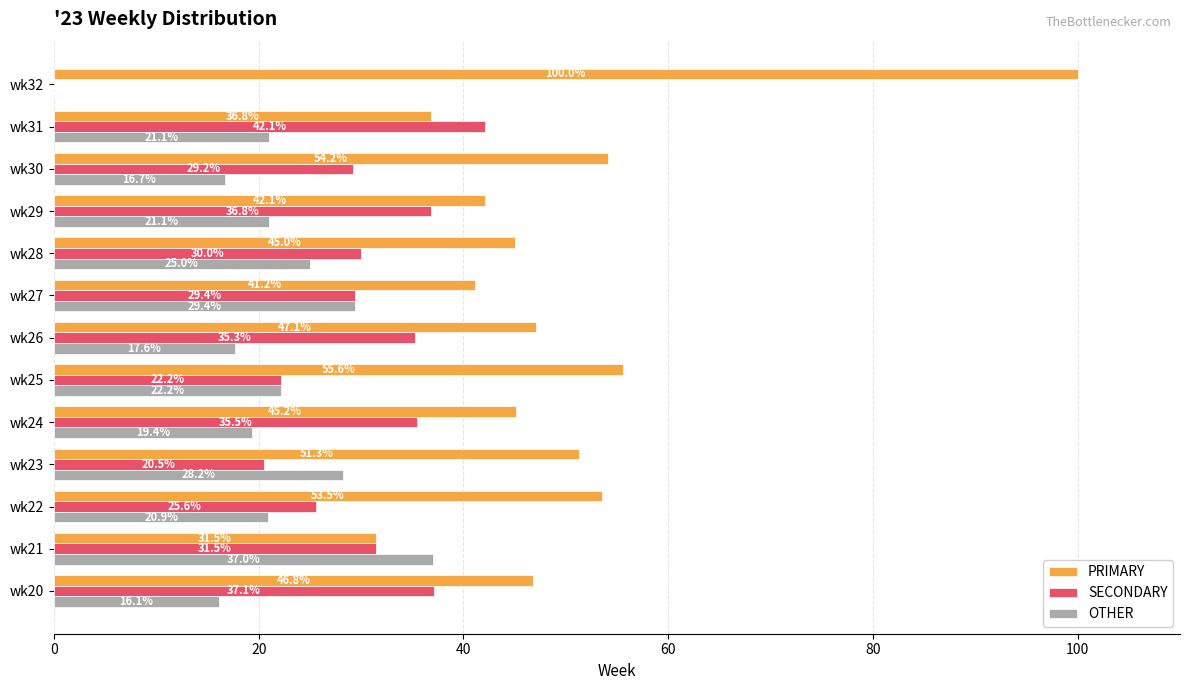

What is the average value of the OTHER series?

21.1